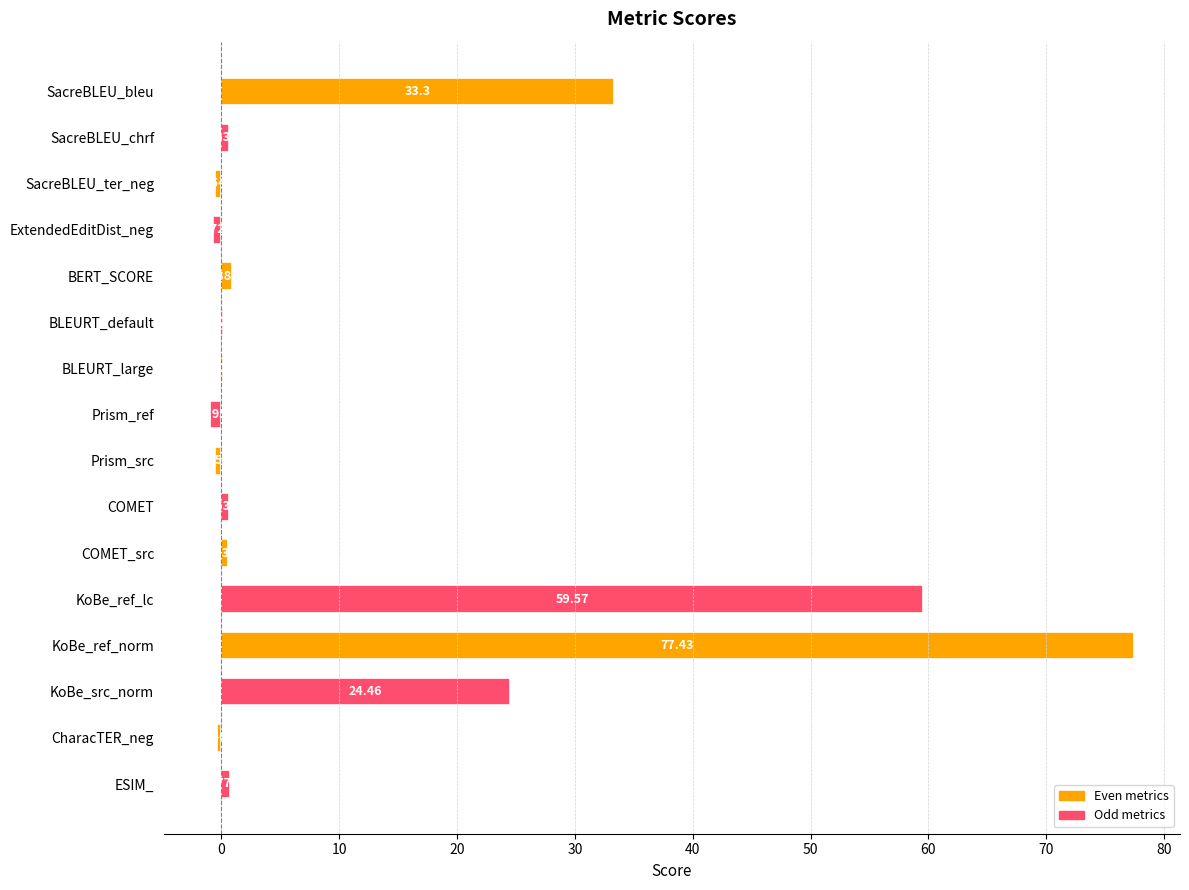

How many positive values are there?

11